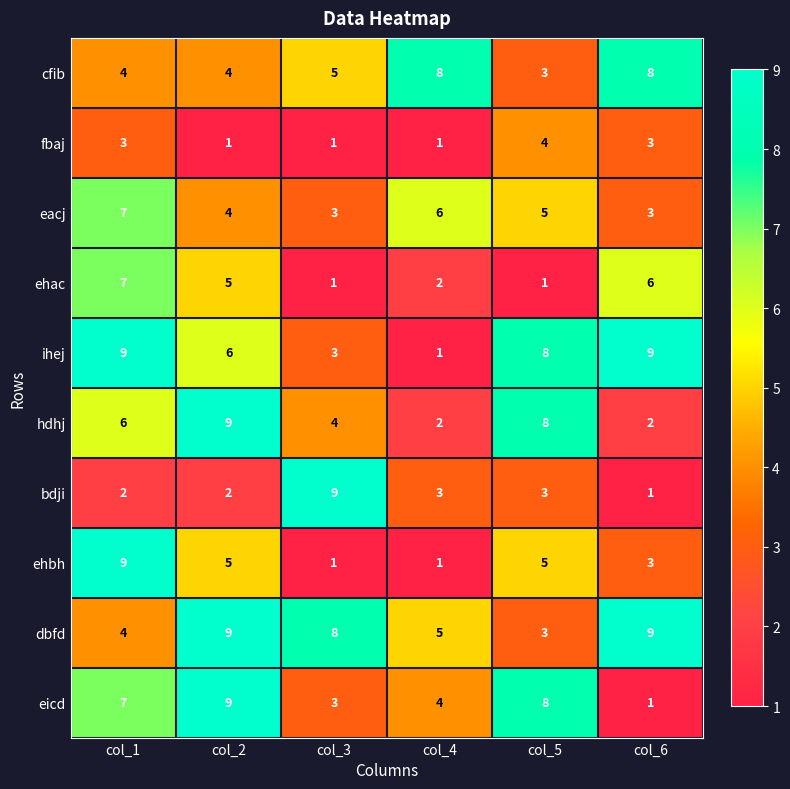

How many ehbh values are between 1 and 5?

5